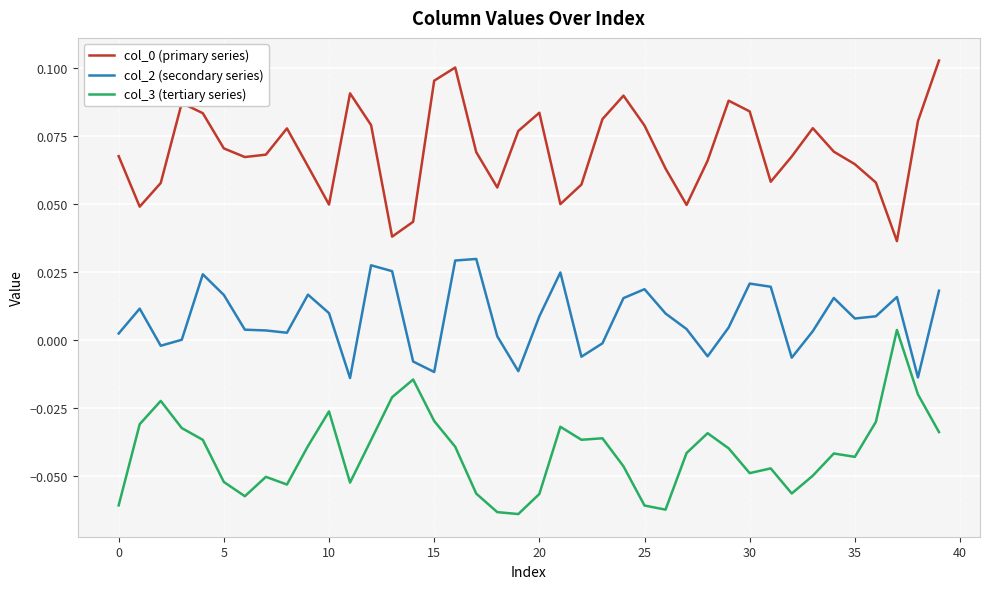

True or false: col_2 (secondary series) and col_3 (tertiary series) cross at least once.

False